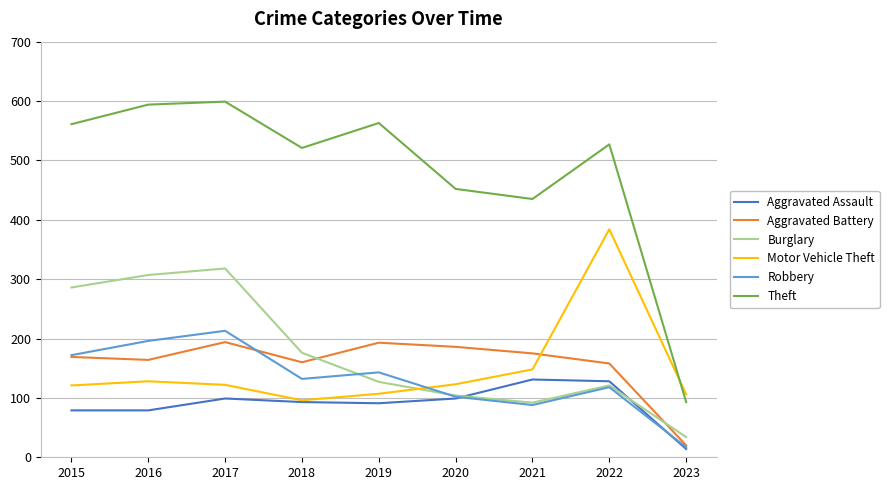

What is the spread (max minus min) of values at 2020?

353